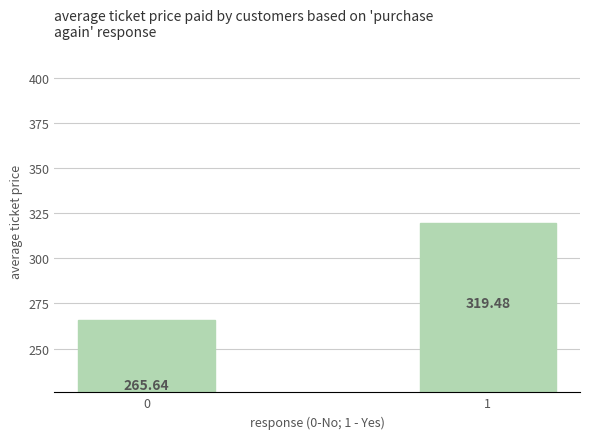

How many bars are there in total?

2